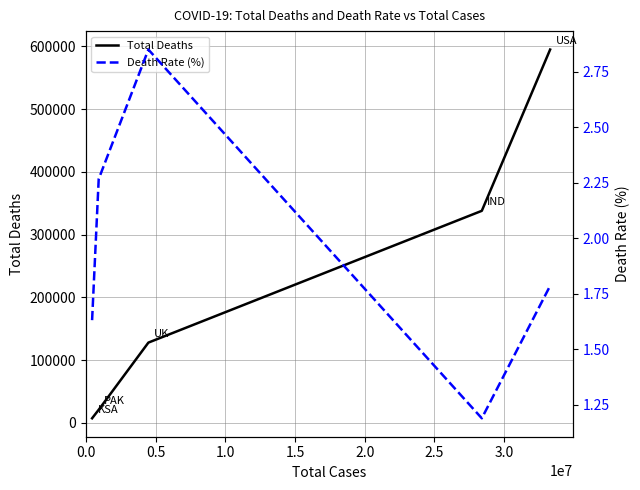

How many categories are shown in the chart?

5